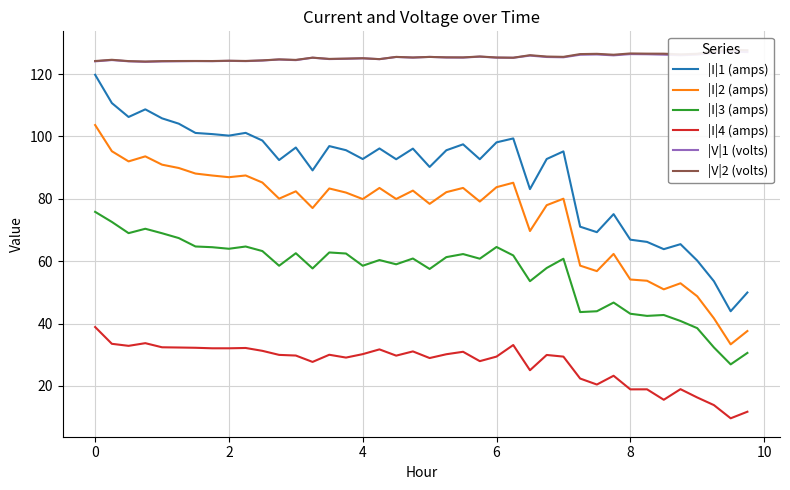

True or false: |I|4 (amps) has a value of 38.9 at 0.

True